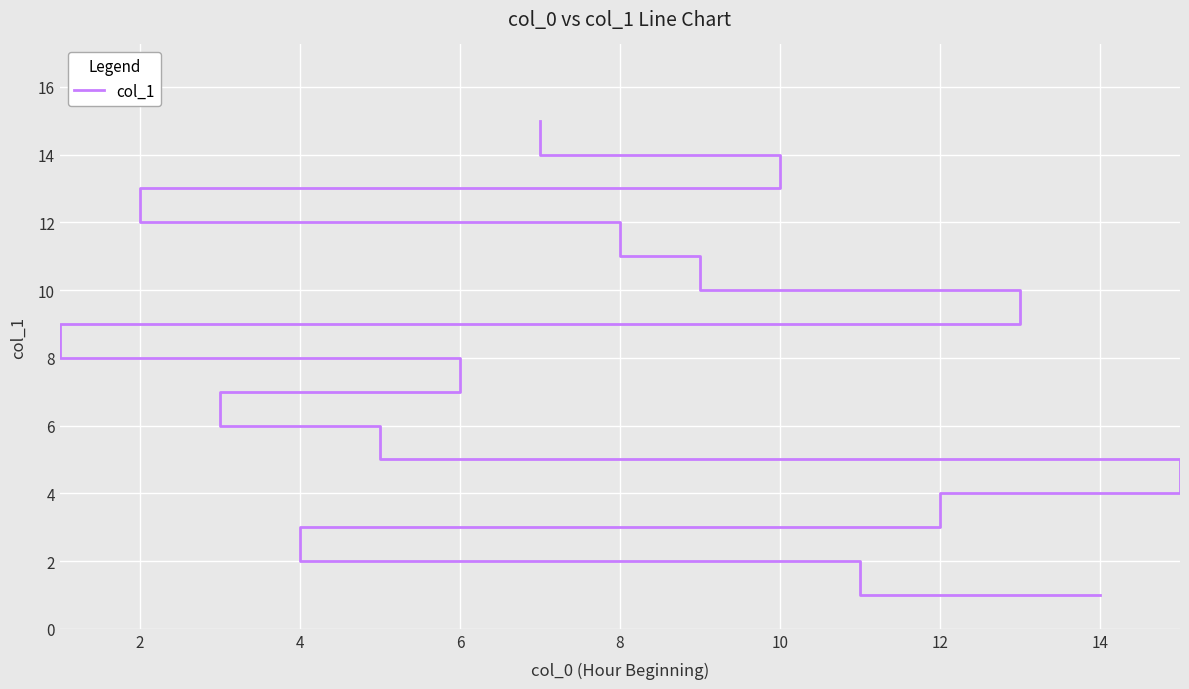

How many lines are shown in the chart?

1